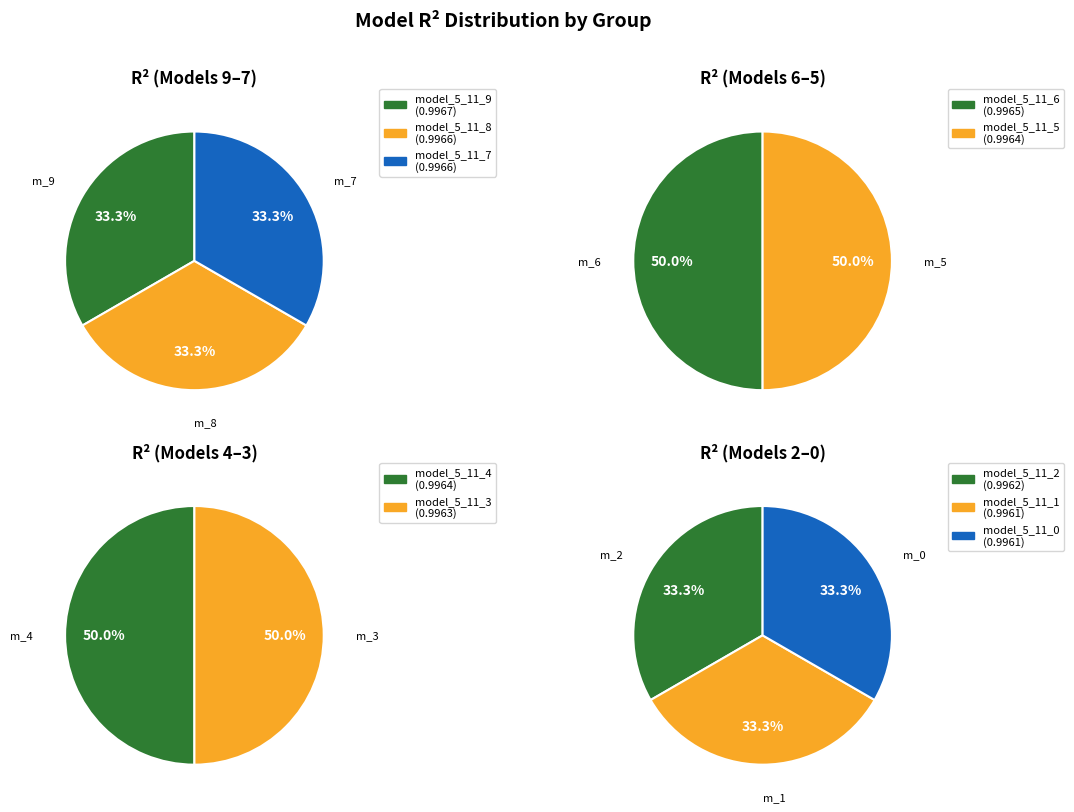

Is it true that model_5_11_1 is 15% of the pie?

False